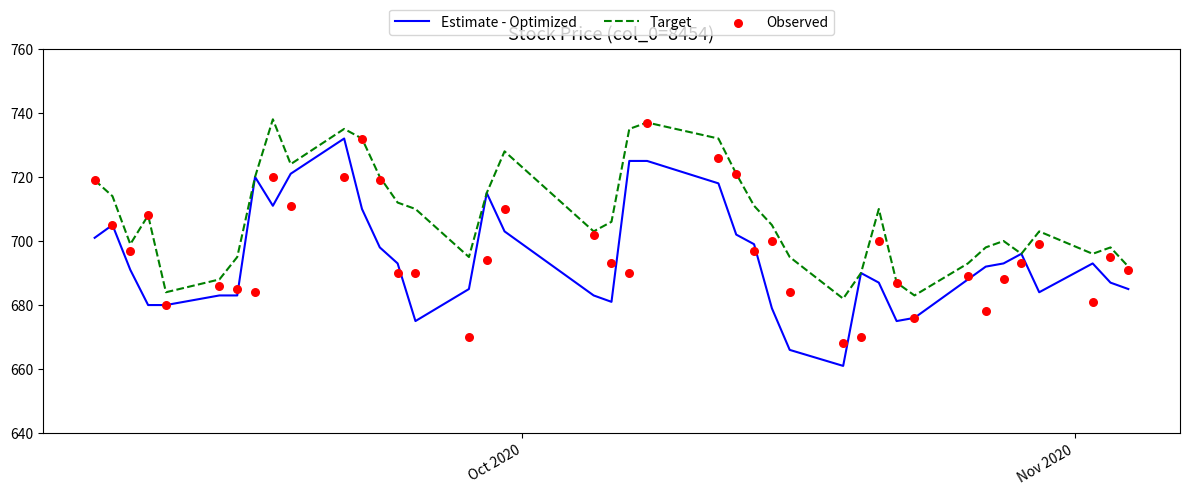

Which series has the widest spread of Y values?

Estimate - Optimized